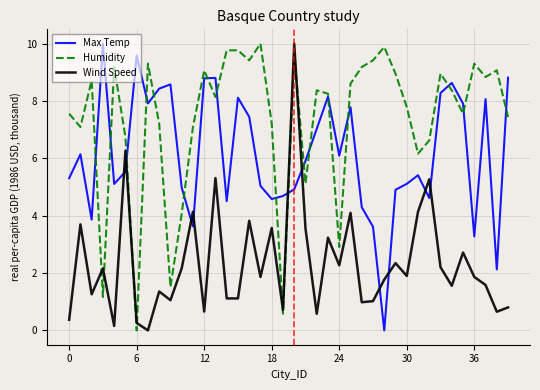

Which series has the largest total across all categories?

Humidity